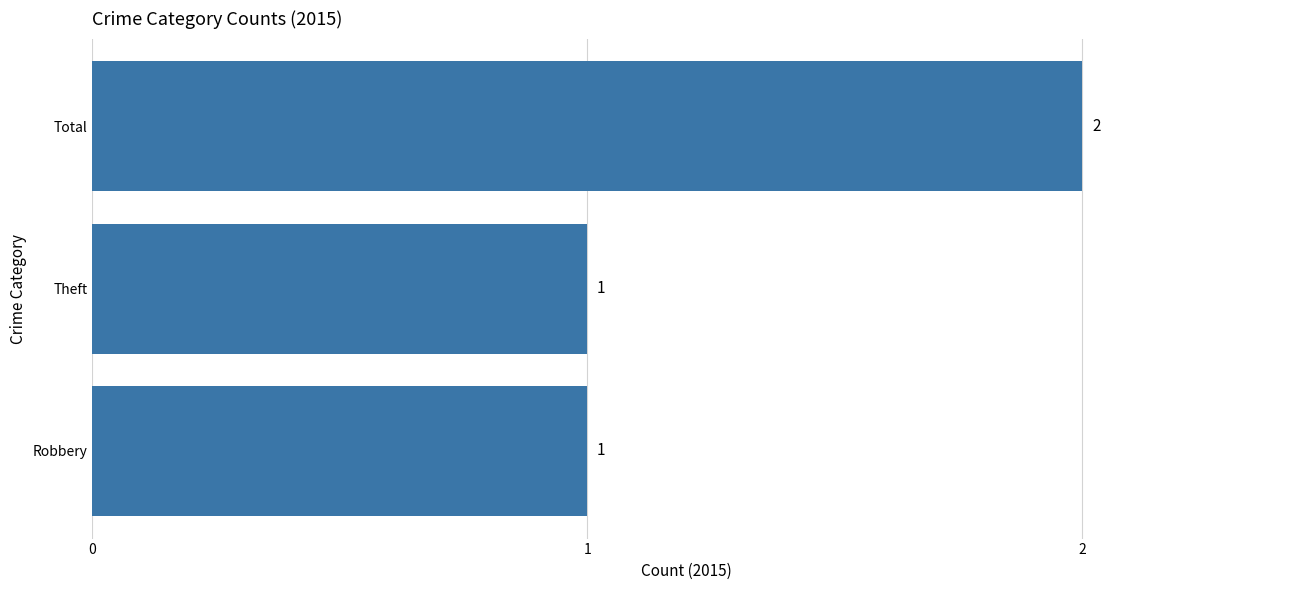

How many values are between 1 and 2?

3